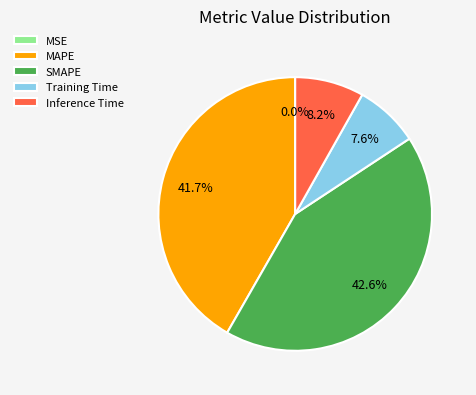

What percentage do SMAPE and Inference Time together represent?

50.7%